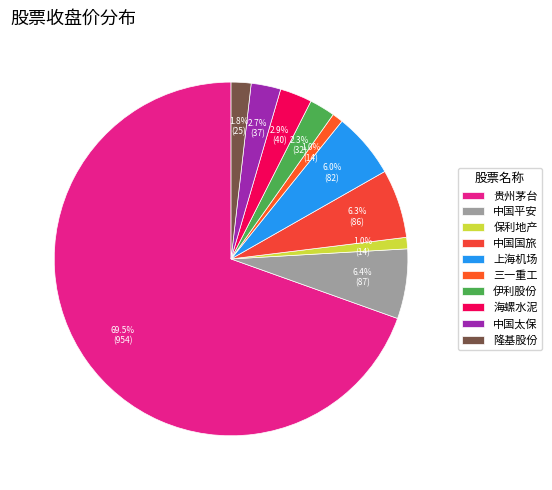

Which category has the biggest portion of the pie?

贵州茅台